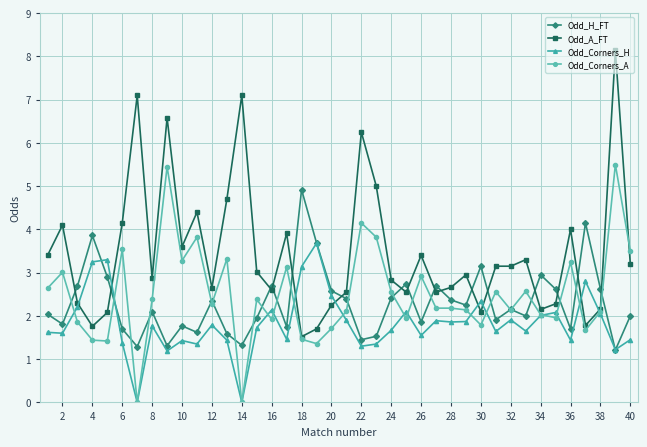

Which series has the largest total across all categories?

Odd_A_FT